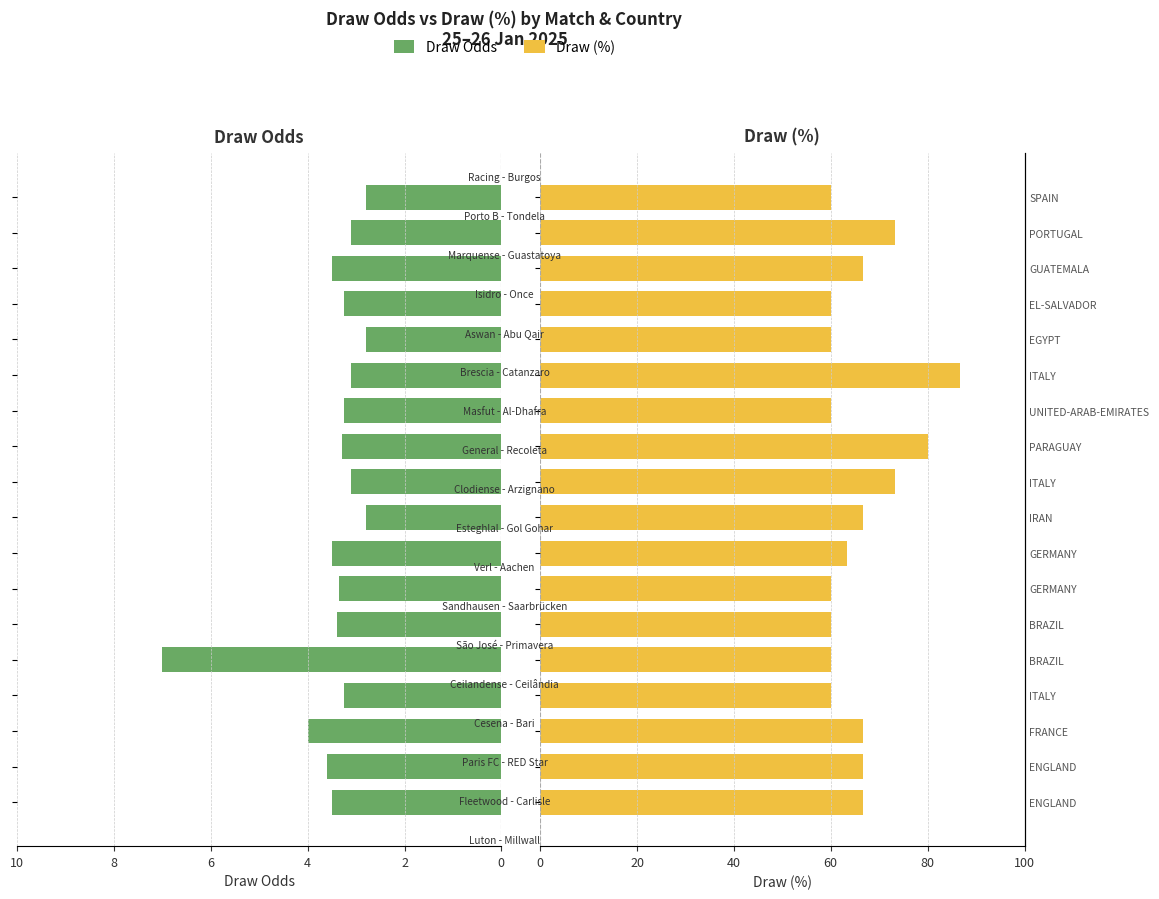

Reading left to right, what are all the values shown in this chart?

Draw Odds: 3.5	3.6	4.0	3.2	7.0	3.4	3.4	3.5	2.8	3.1	3.3	3.2	3.1	2.8	3.2	3.5	3.1	2.8
Draw (%): 66.7	66.7	66.7	60.0	60.0	60.0	60.0	63.3	66.7	73.3	80.0	60.0	86.7	60.0	60.0	66.7	73.3	60.0